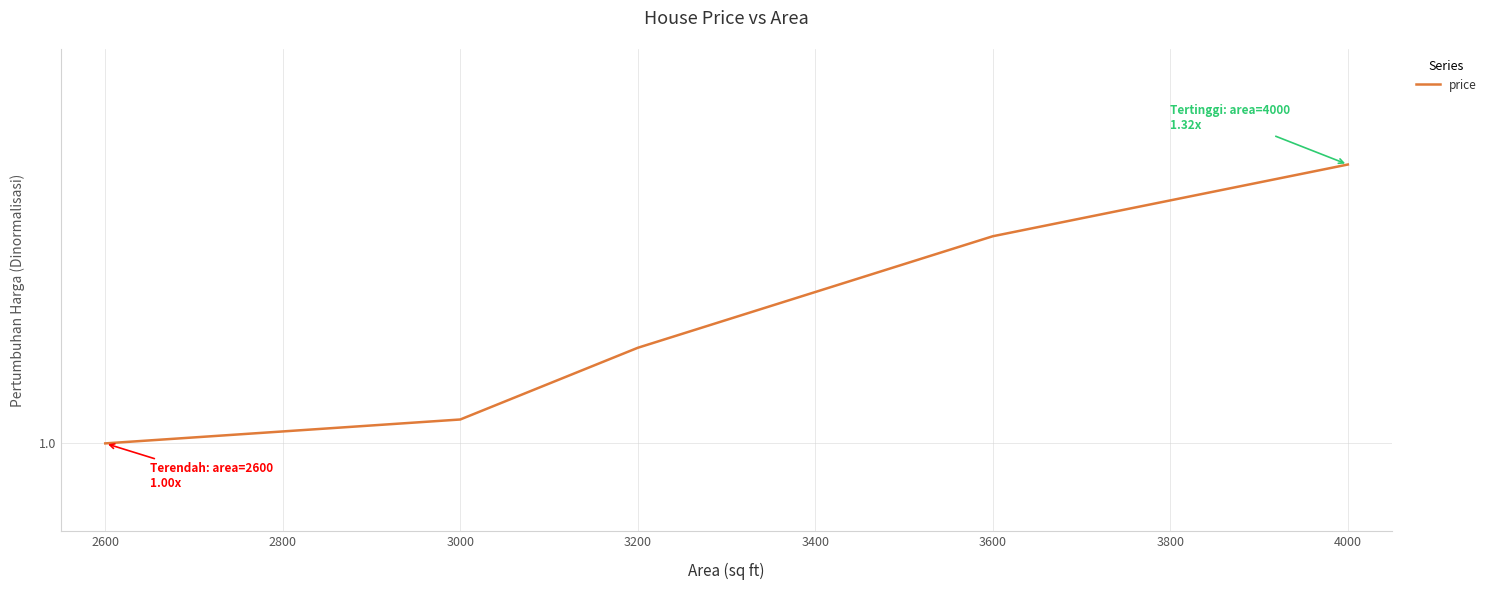

Does the chart have visible grid lines?

Yes